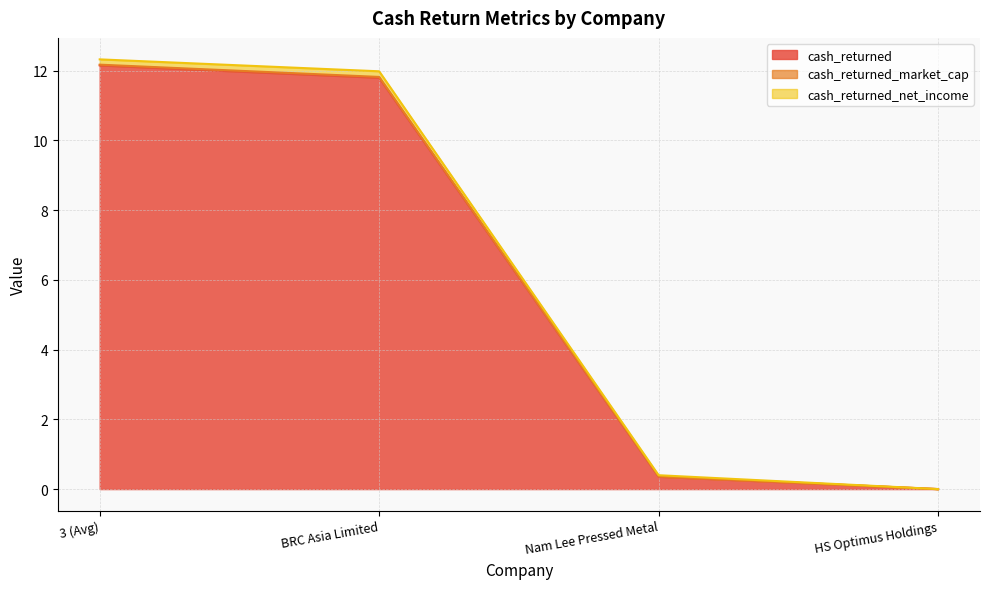

The value of dividends at 3 (Avg) is 12.2. True or false?

True